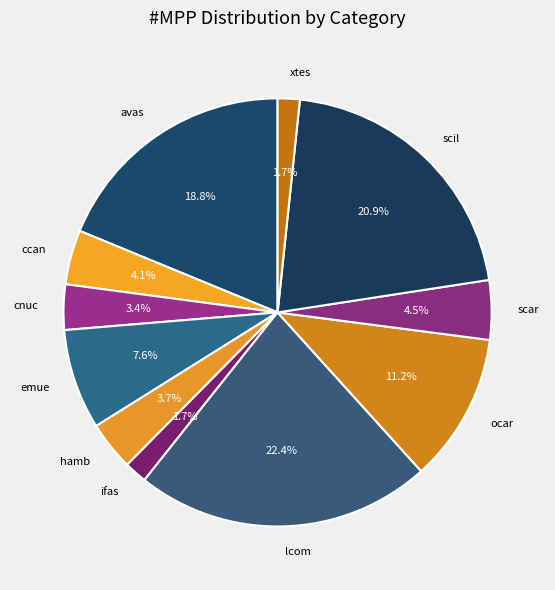

How many segments does this pie chart have?

11